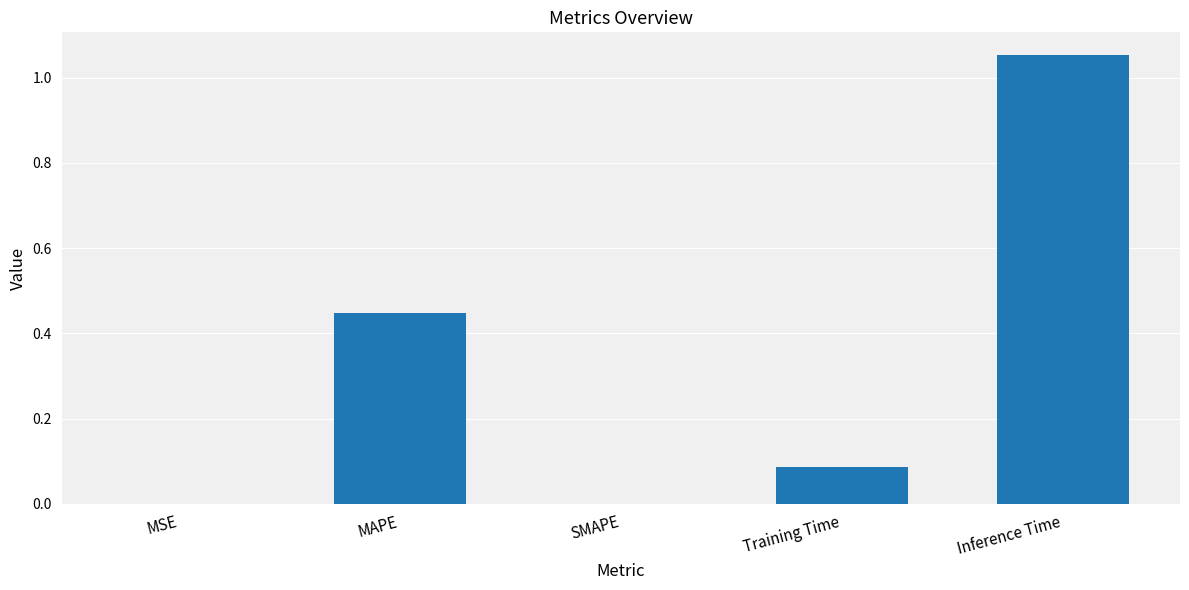

What is the change in value from MSE to Training Time?

+0.1